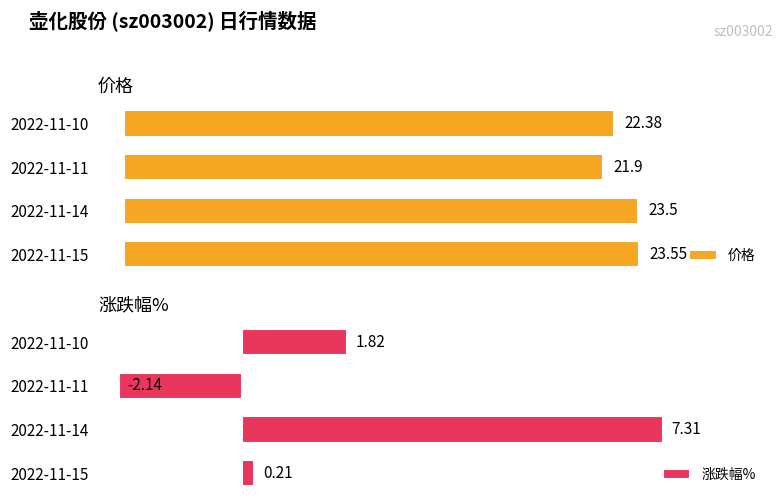

Reading left to right, what are all the values shown in this chart?

价格: 23.6	23.5	21.9	22.4
涨跌幅%: 0.2	7.3	-2.1	1.8